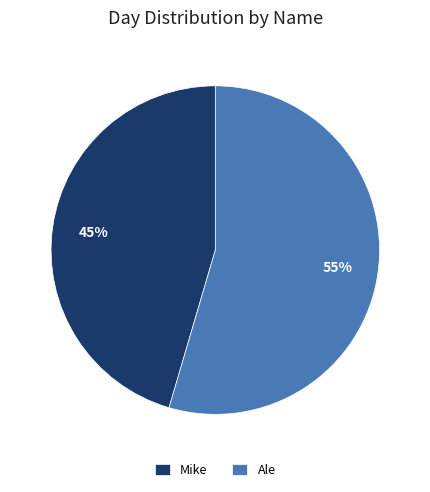

To the nearest percent, what percentage of the pie is Ale?

55%